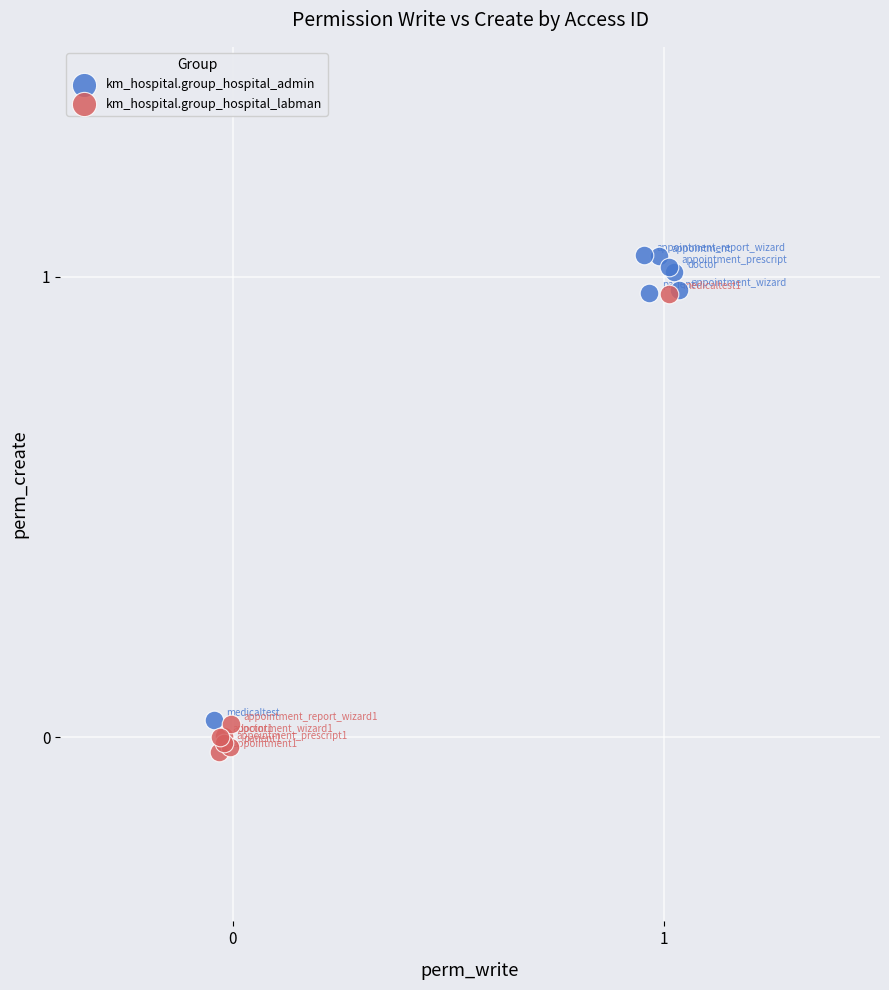

Which series reaches the maximum Y coordinate?

km_hospital.group_hospital_admin